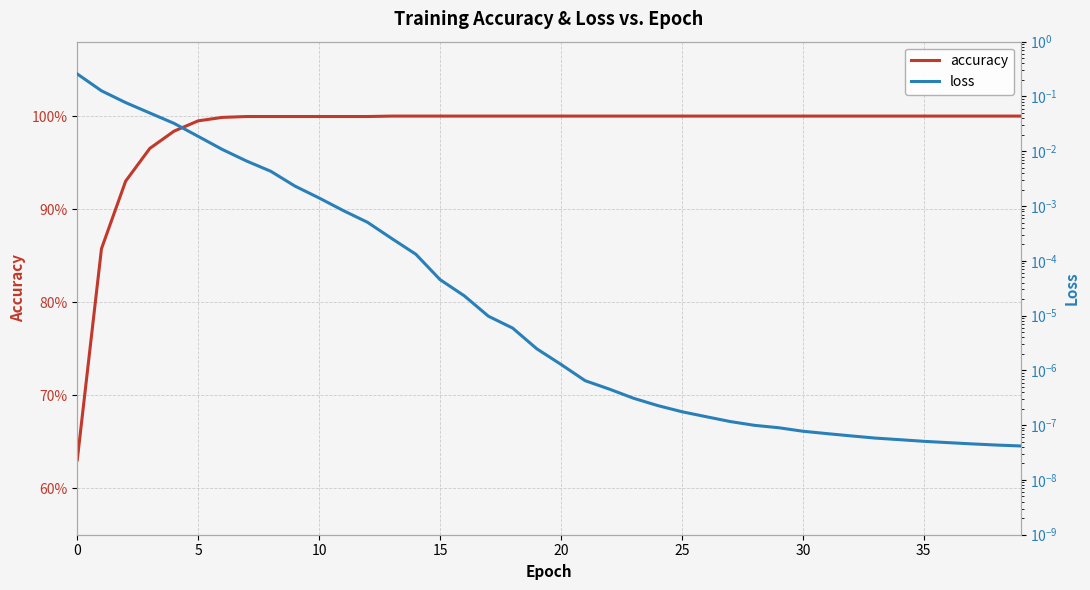

True or false: accuracy and loss intersect in this chart.

False